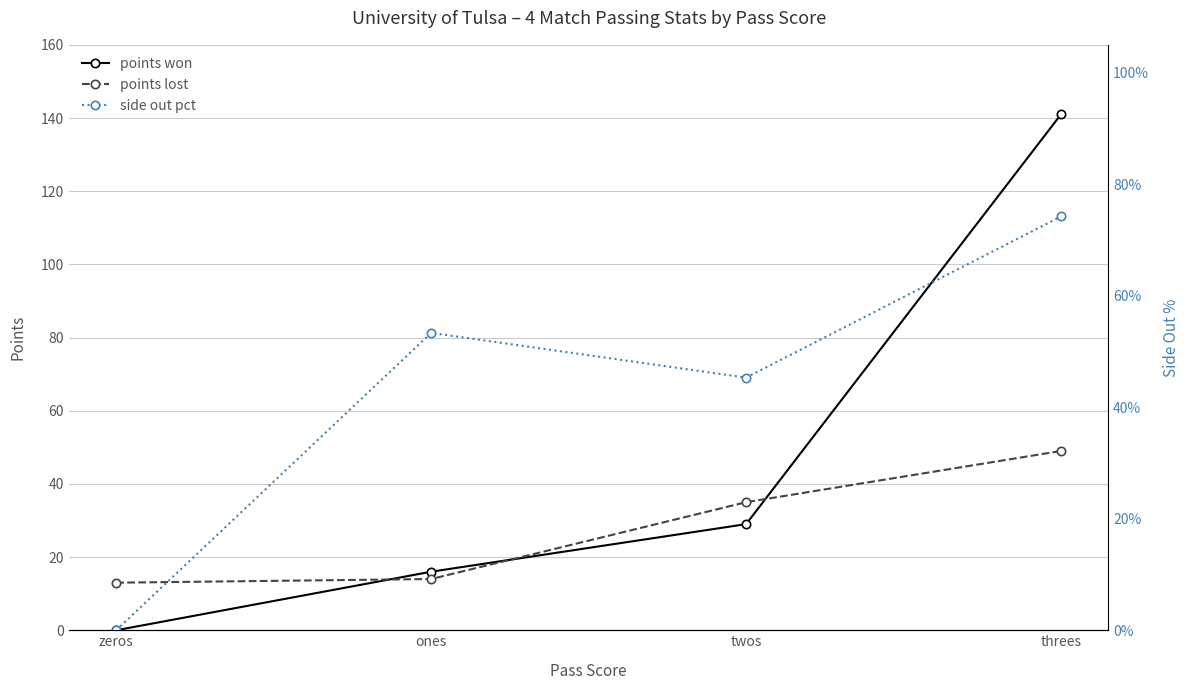

At which label does points won first exceed 29?

threes